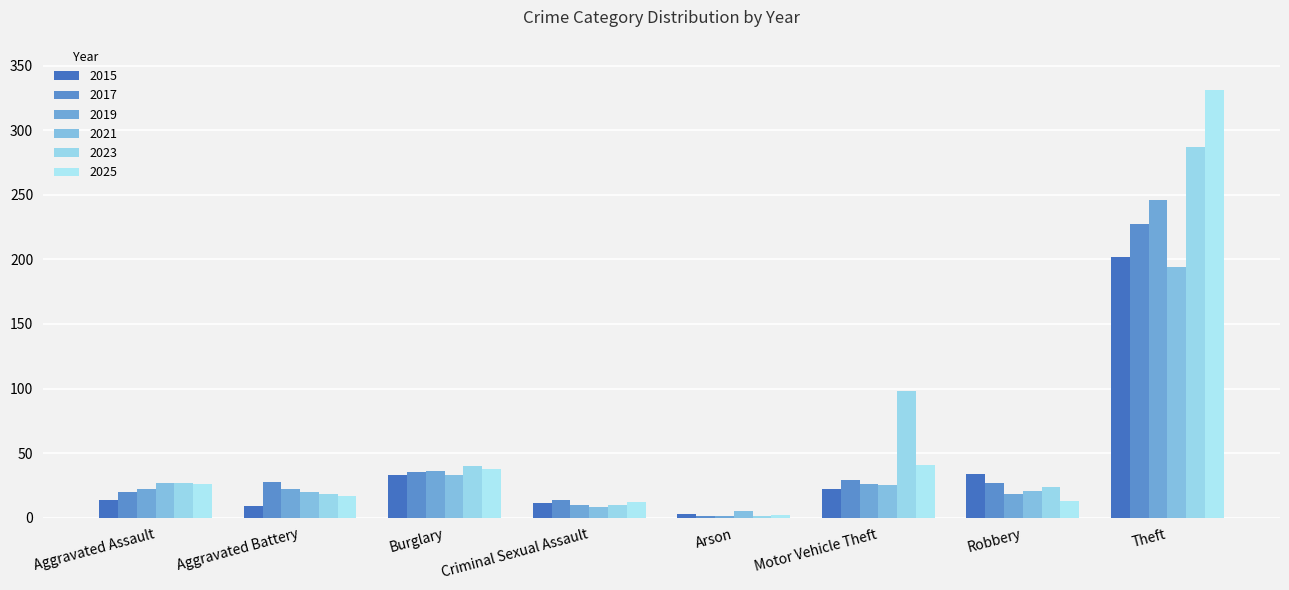

What is the difference between the highest and lowest values at Burglary?

7